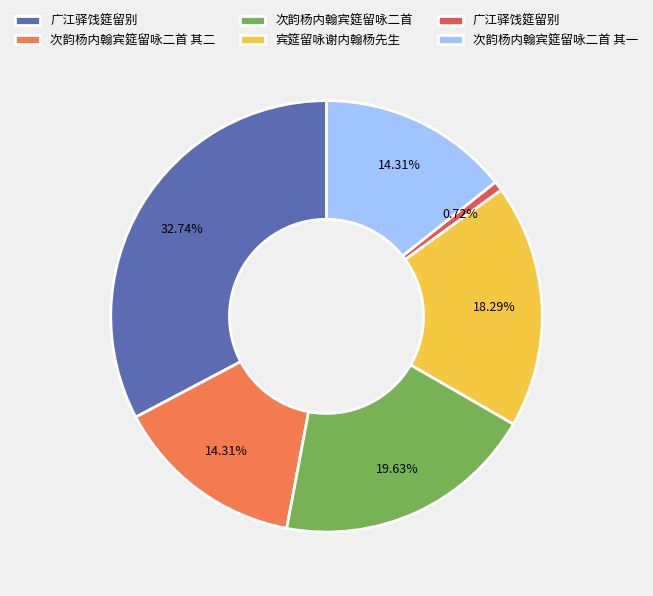

Count the number of slices in the pie.

6